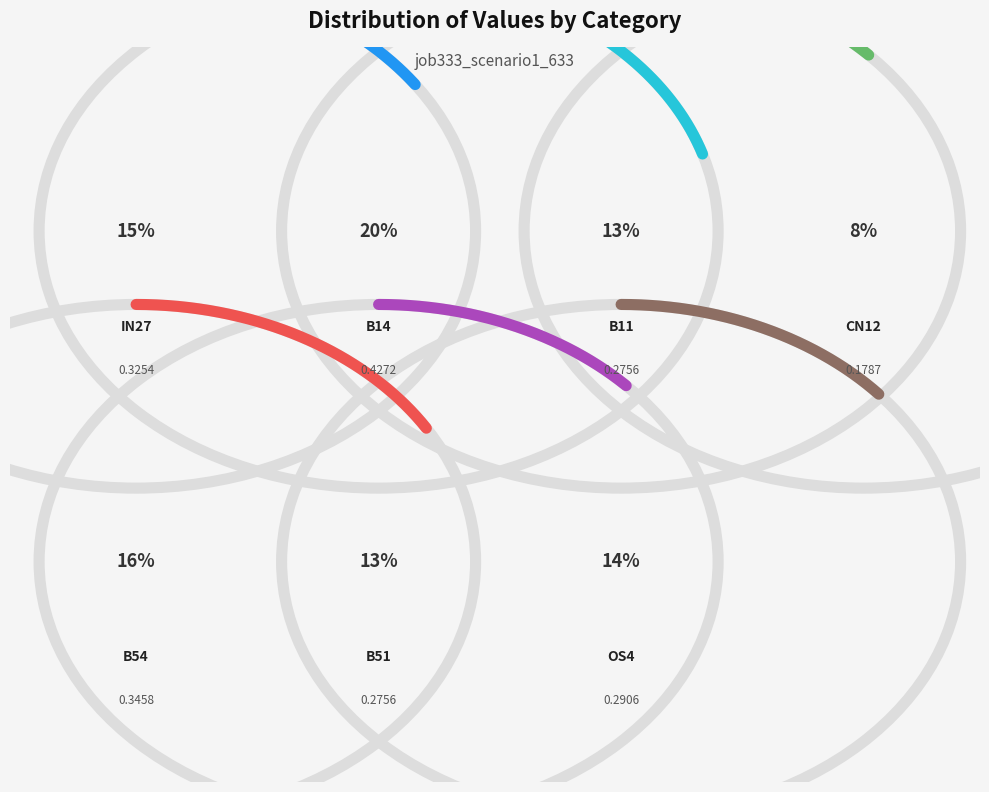

What percentage do B11 and B54 together represent?

29.3%